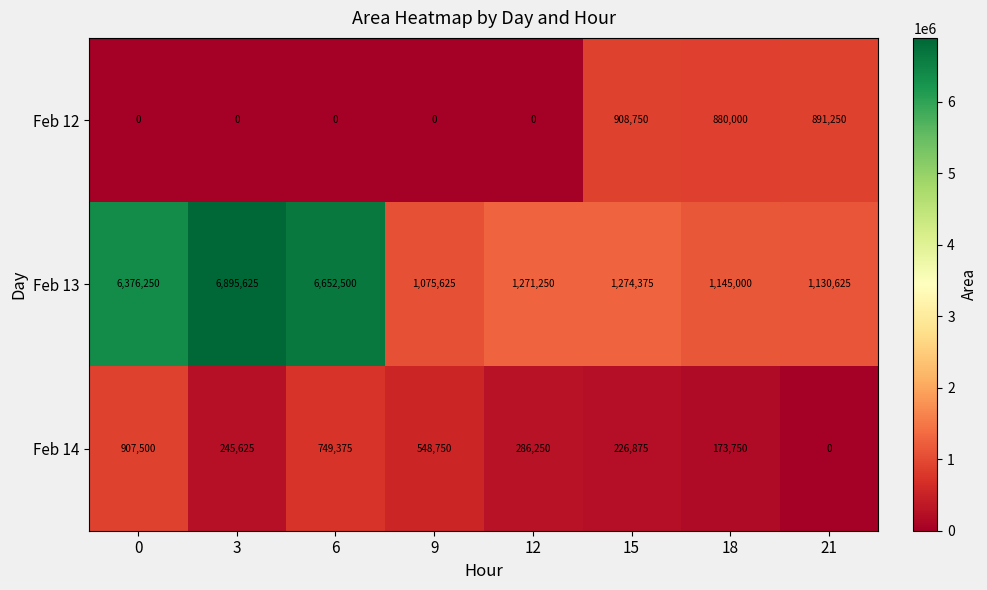

What is the difference between the Feb 12 values at 21 and 18?

11250